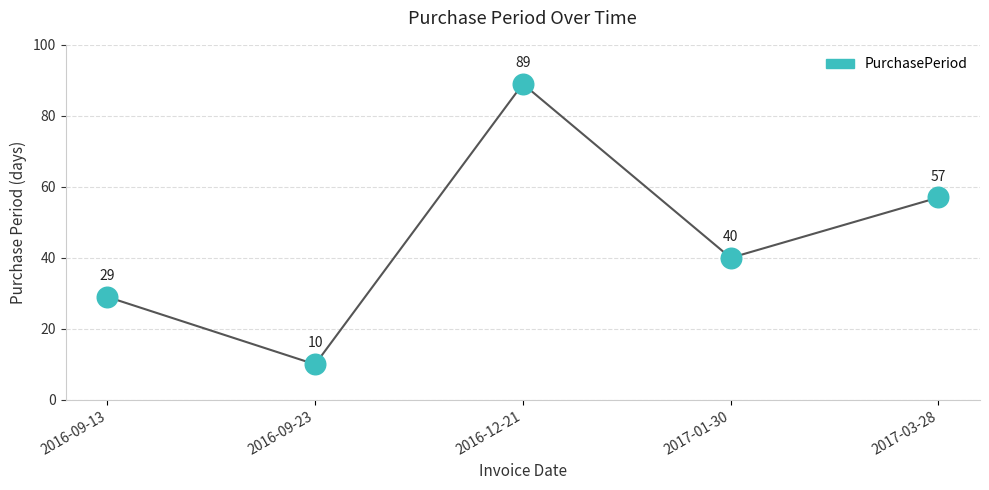

Which has a higher value, 2016-12-21 or 2017-01-30?

2016-12-21